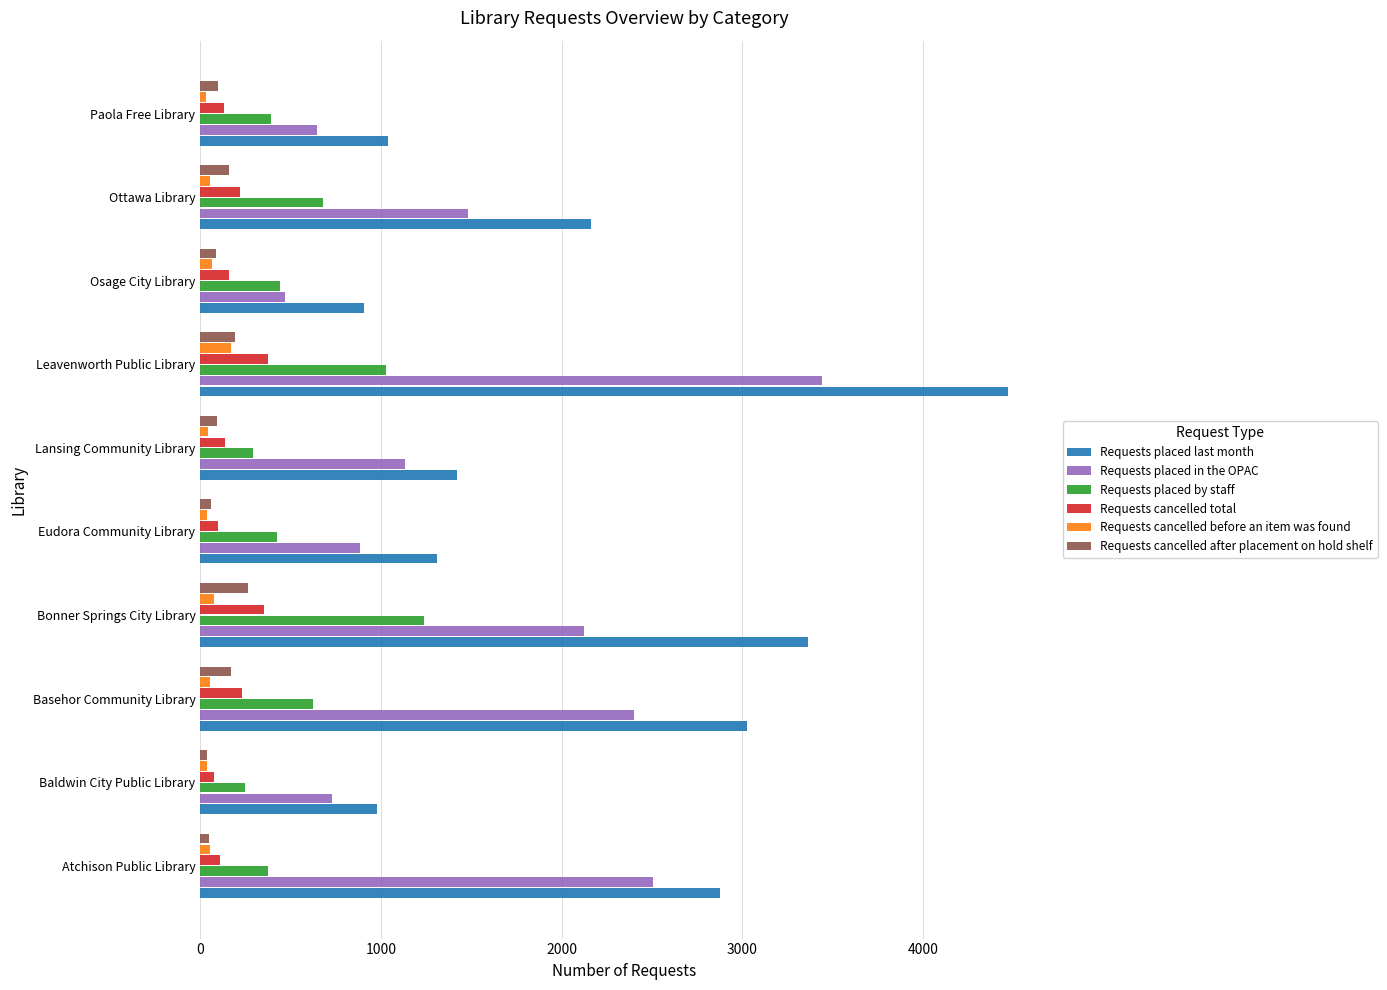

Which series has the largest range (max minus min)?

Requests placed last month